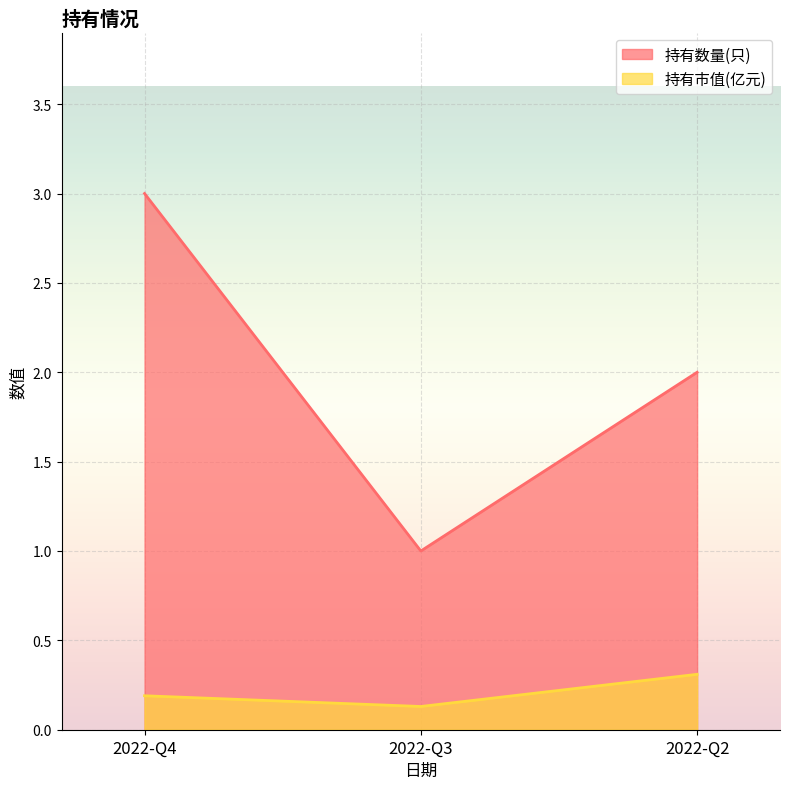

What is the approximate value of 持有市值(亿元) at 2022-Q4?

0.2